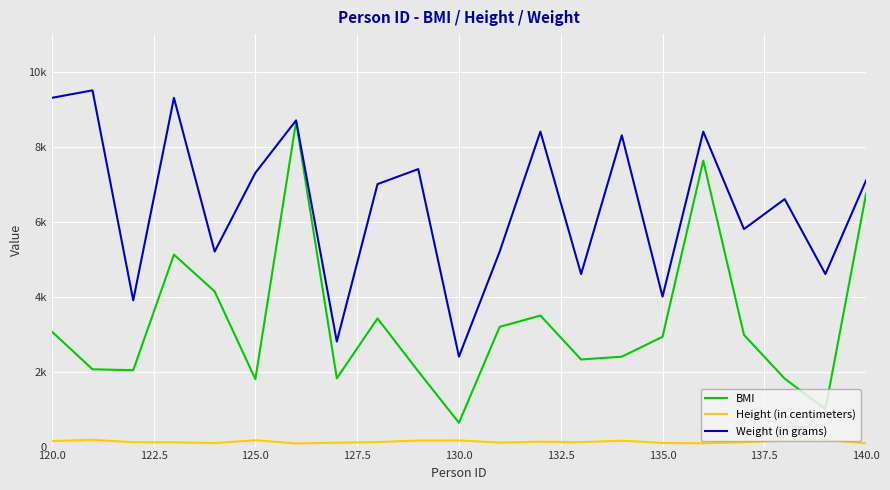

Which series has the widest spread of values?

BMI